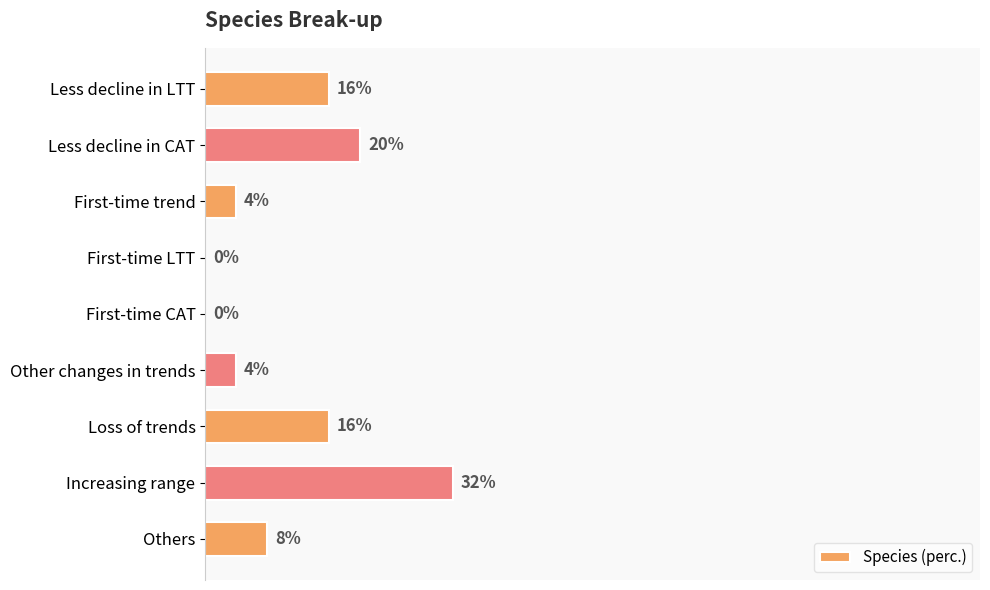

Between Less decline in CAT and First-time LTT, which is larger?

Less decline in CAT